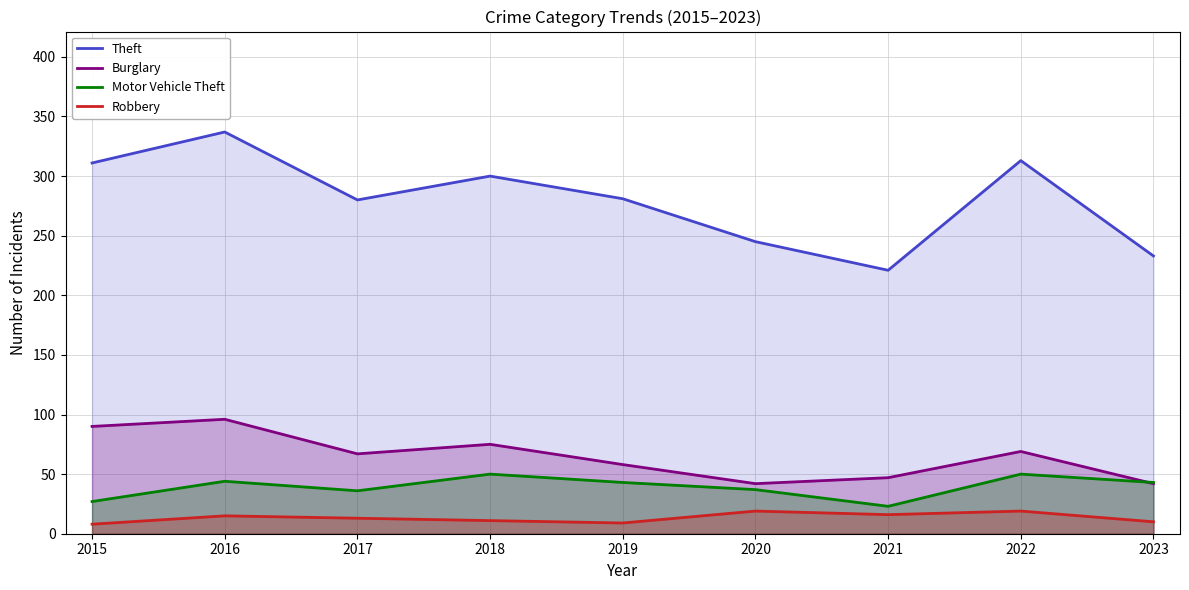

At how many categories does at least one series exceed 315?

1